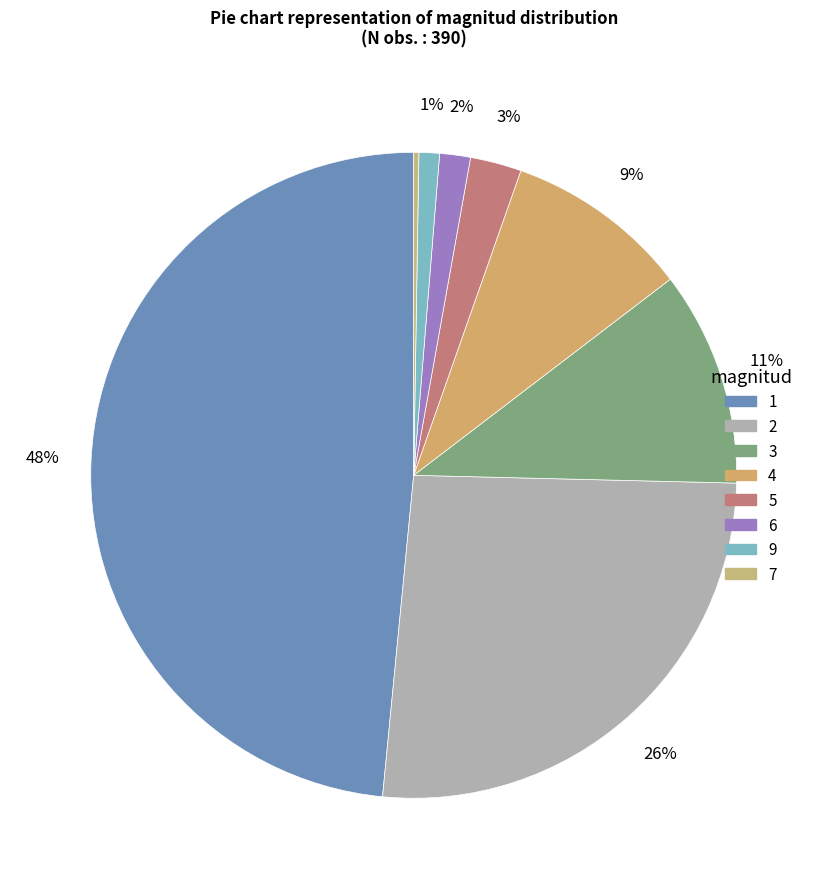

What is the ratio of the value at 4 to the value at 2?

0.4